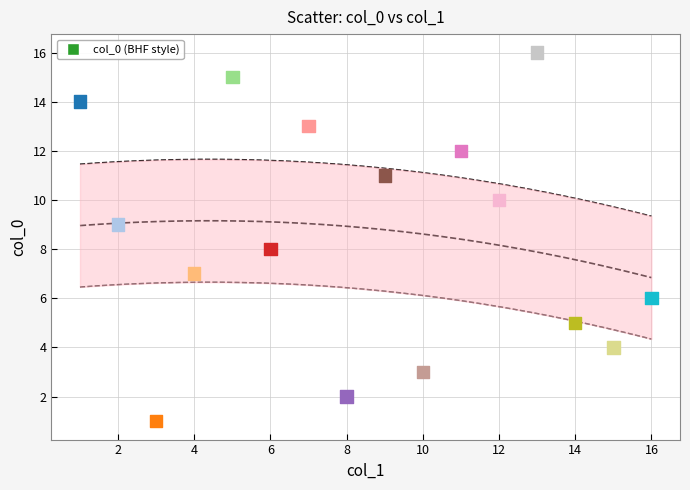

What is the range of Y values (max minus min)?

15